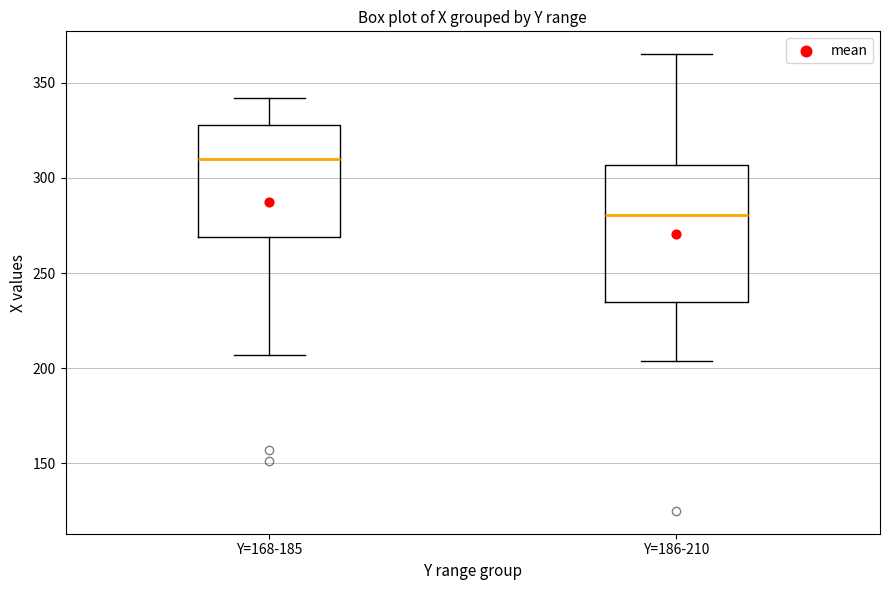

Where is the lower edge of the box for Y=186-210 on the y-axis? The values are not printed on the chart, so give them approximately, as read against the axis.

235